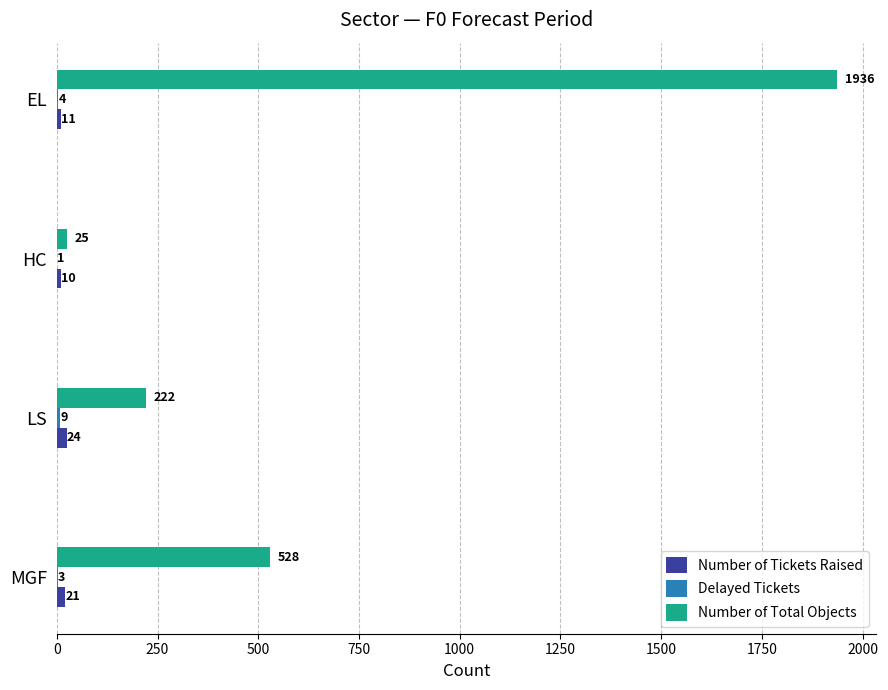

Read the Number of Tickets Raised value at EL, to the nearest 10.

10